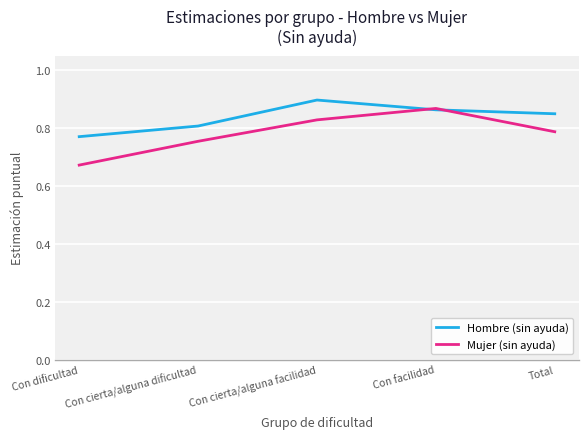

What is the spread (max minus min) of values at Con cierta/alguna facilidad?

0.1